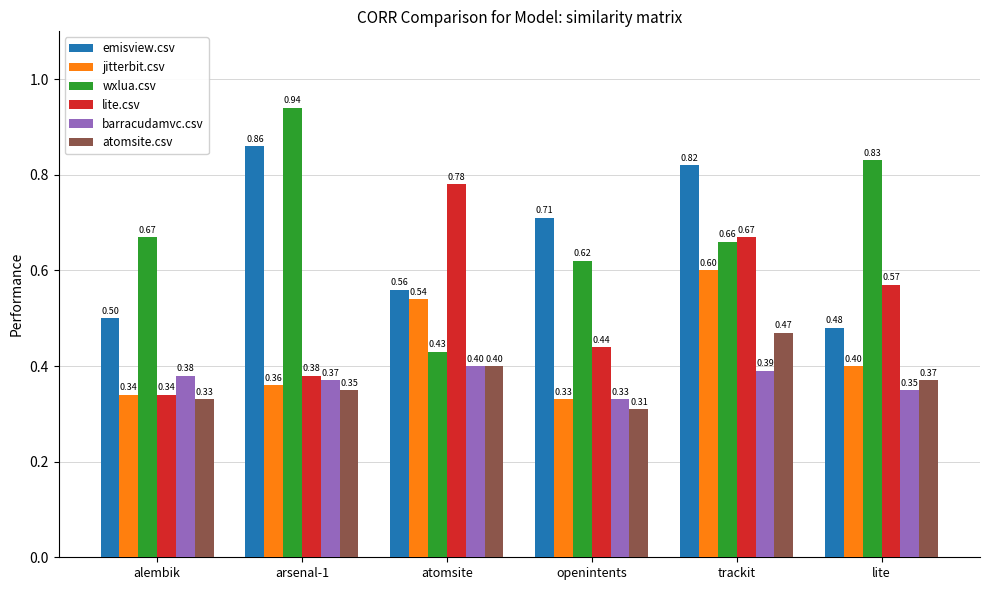

How many bars are there in total?

36